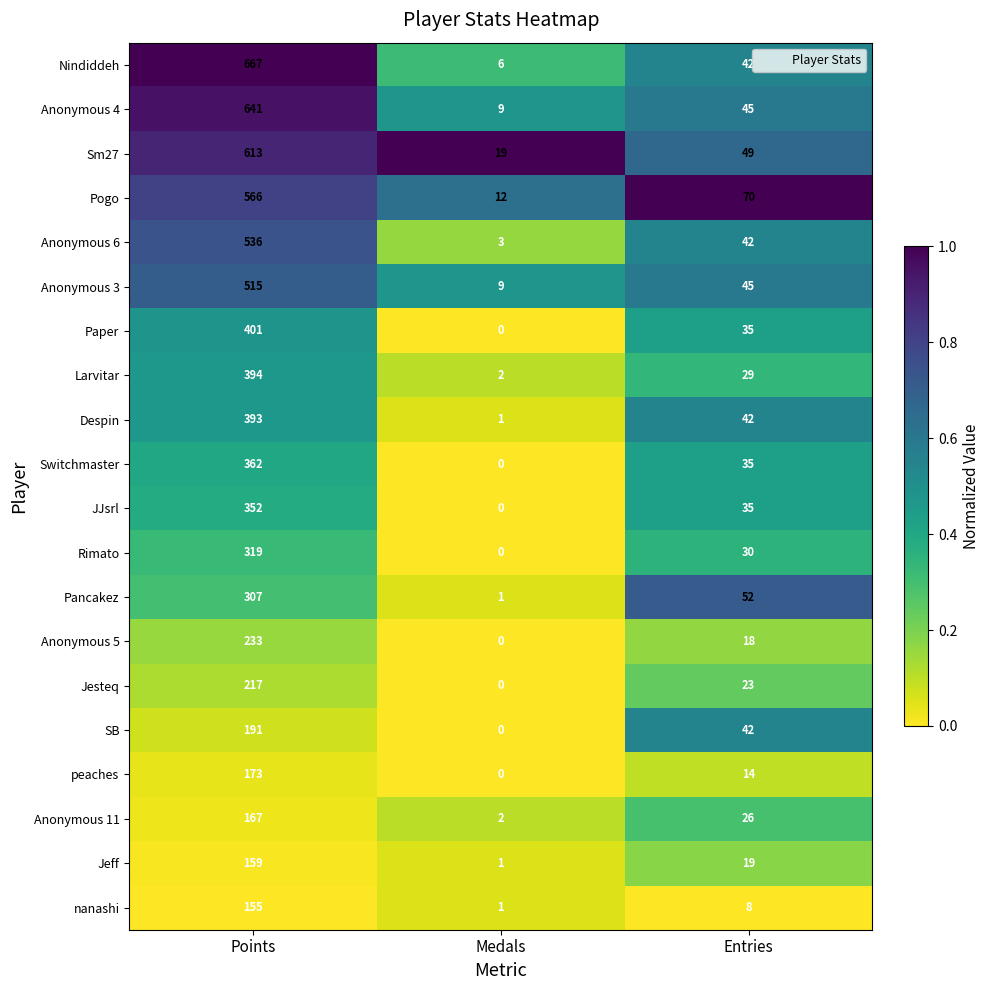

List the series in order of their peak value, lowest first.

nanashi, Jeff, Anonymous 11, peaches, SB, Jesteq, Anonymous 5, Pancakez, Rimato, JJsrl, Switchmaster, Despin, Larvitar, Paper, Anonymous 3, Anonymous 6, Pogo, Sm27, Anonymous 4, Nindiddeh